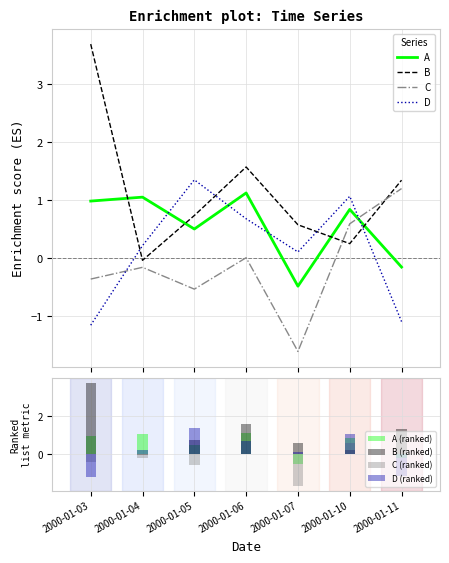

How many values in the B series exceed 0?

6